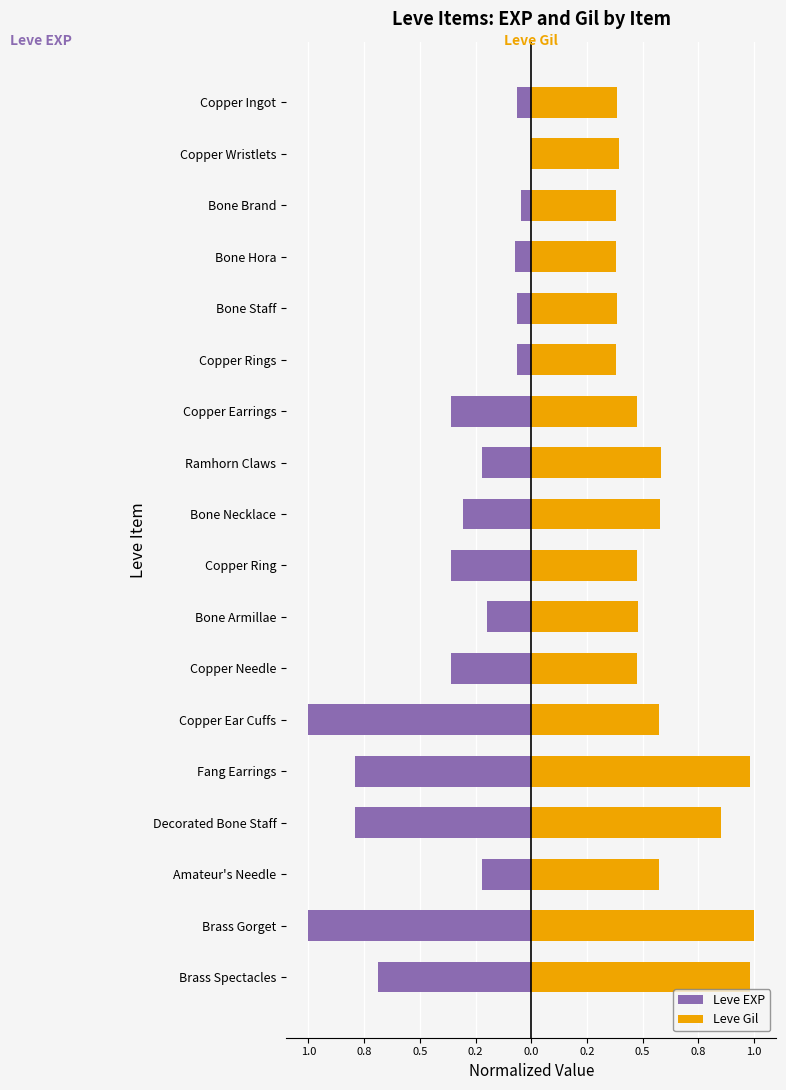

Reading left to right, list all the values displayed in this chart.

Leve EXP: -0.1	-0.0	-0.0	-0.1	-0.1	-0.1	-0.4	-0.2	-0.3	-0.4	-0.2	-0.4	-1.0	-0.8	-0.8	-0.2	-1.0	-0.7
Leve Gil: 0.4	0.4	0.4	0.4	0.4	0.4	0.5	0.6	0.6	0.5	0.5	0.5	0.6	1.0	0.9	0.6	1.0	1.0